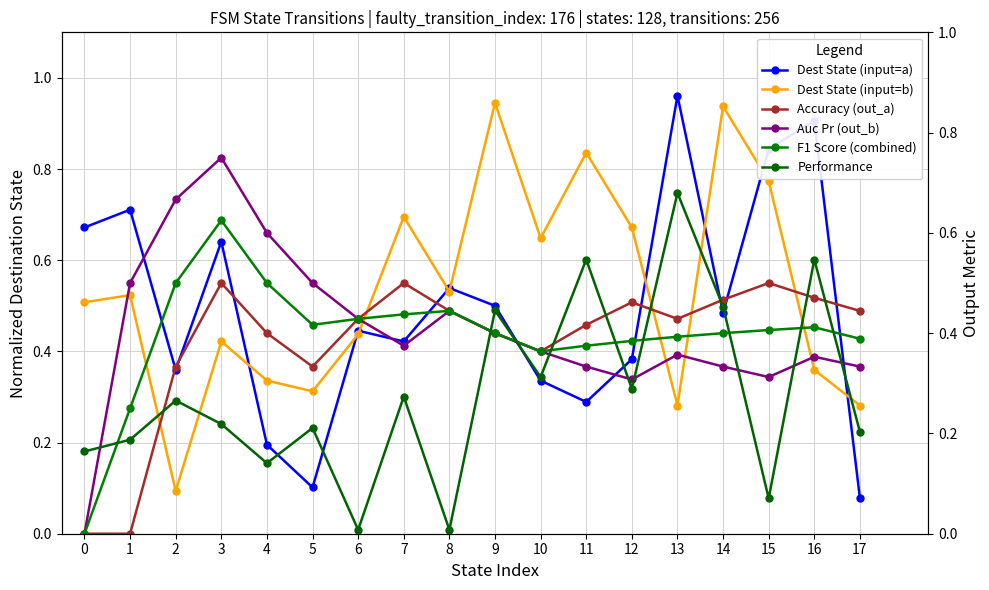

What is the value of the F1 Score (combined) point at the 15th from the left?

0.4